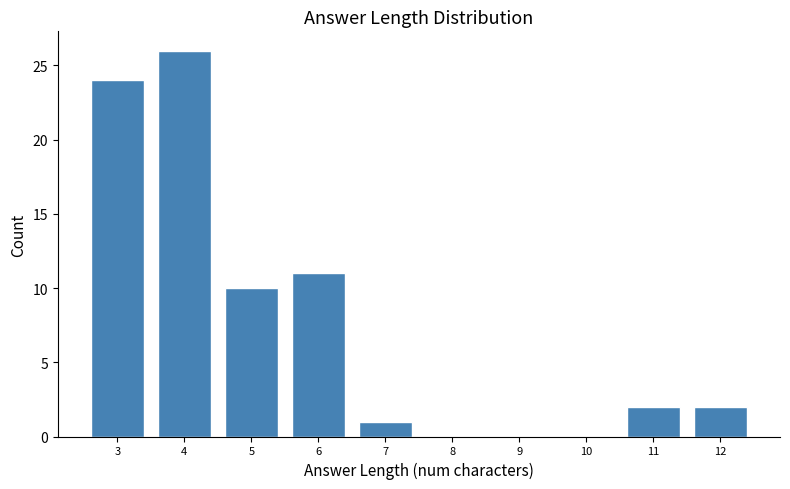

Reading left to right, transcribe this chart: for each bar, give the range it covers on the x-axis and its height. The values are not printed on the chart, so give them approximately, as read against the axis.

2.5 to 3.5: 24
3.5 to 4.5: 26
4.5 to 5.5: 10
5.5 to 6.5: 11
6.5 to 7.5: 1
7.5 to 8.5: 0
8.5 to 9.5: 0
9.5 to 10.5: 0
10.5 to 11.5: 2
11.5 to 12.5: 2